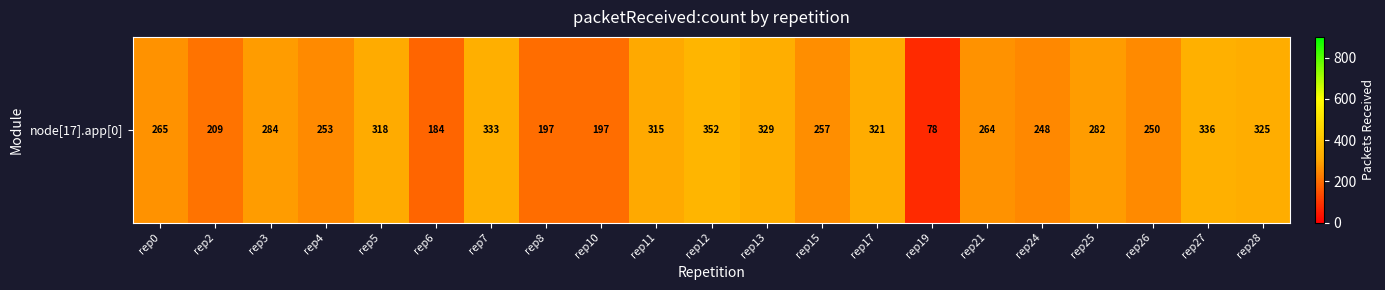

Reading right to left, what are all the values shown in this chart?

rep28=325	rep27=336	rep26=250	rep25=282	rep24=248	rep21=264	rep19=78	rep17=321	rep15=257	rep13=329	rep12=352	rep11=315	rep10=197	rep8=197	rep7=333	rep6=184	rep5=318	rep4=253	rep3=284	rep2=209	rep0=265